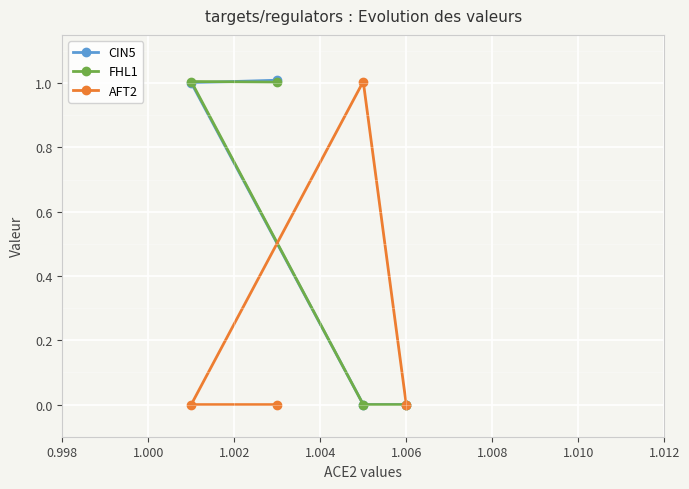

What is the highest value of the CIN5 series?

1.0